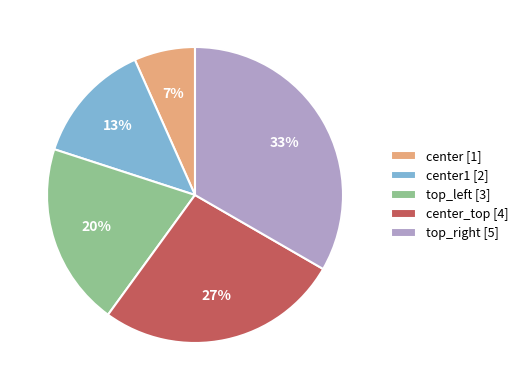

How many slices are in this pie chart?

5